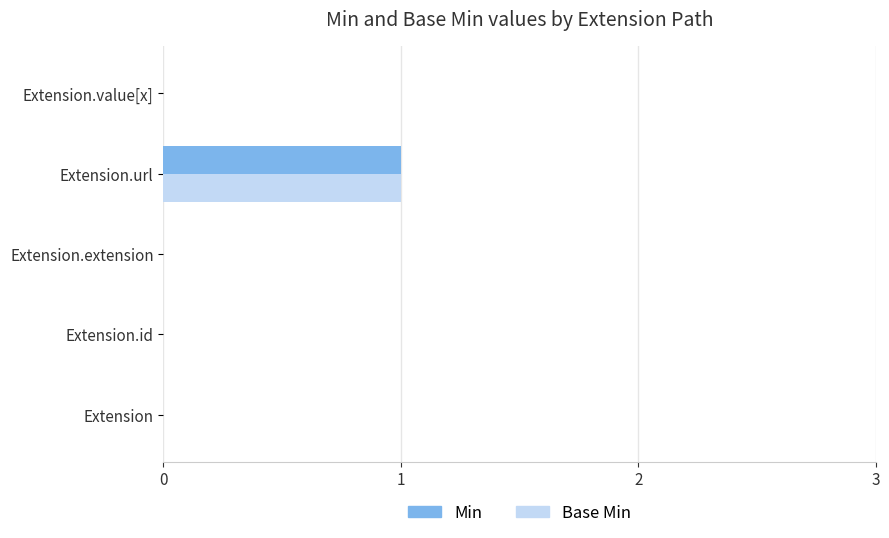

Is the value of Min at Extension greater than the value of Base Min at Extension.url?

No